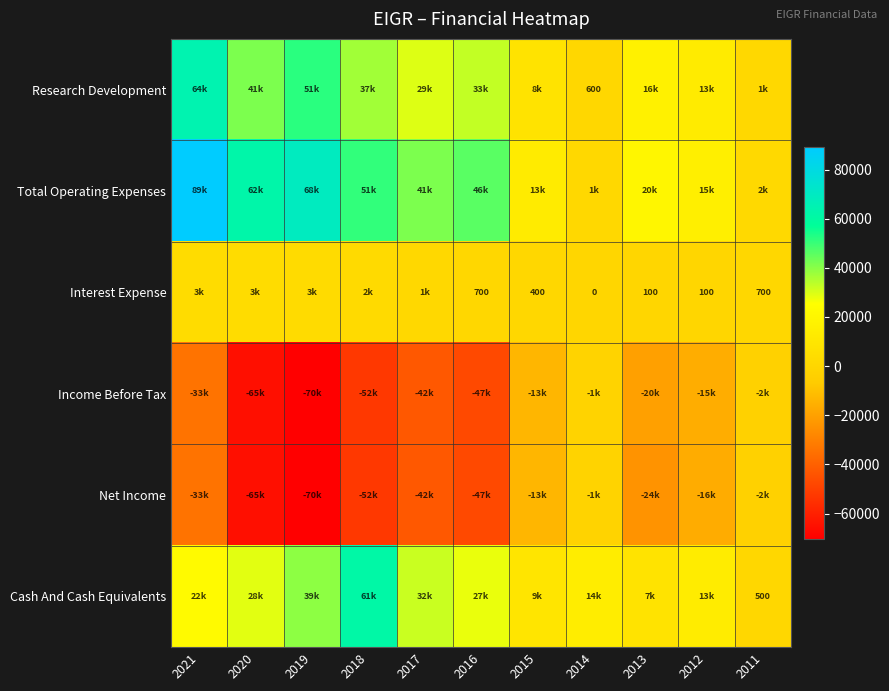

What is the spread (max minus min) of values at 2011?

5100